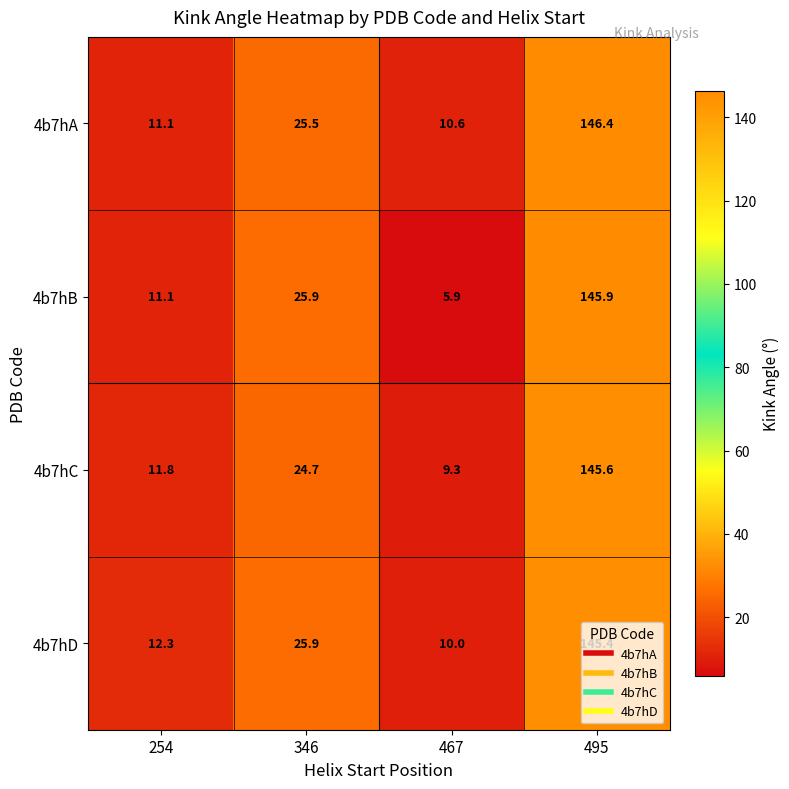

What is the minimum value shown in the chart?

5.9